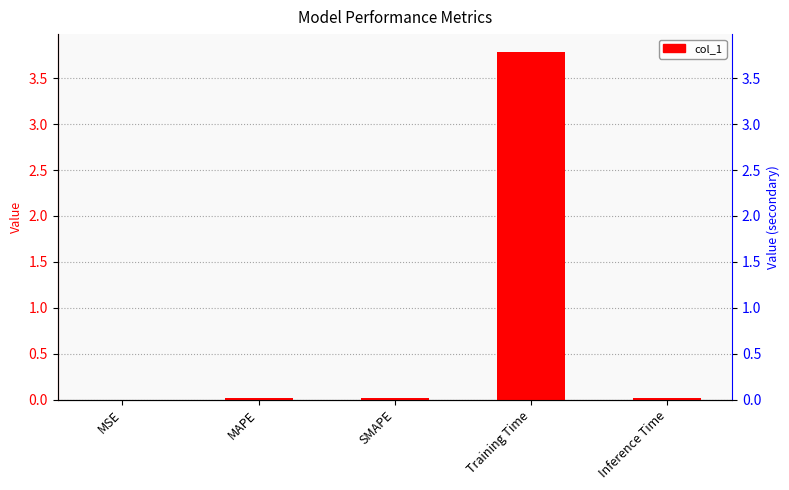

How many bars are there in total?

5